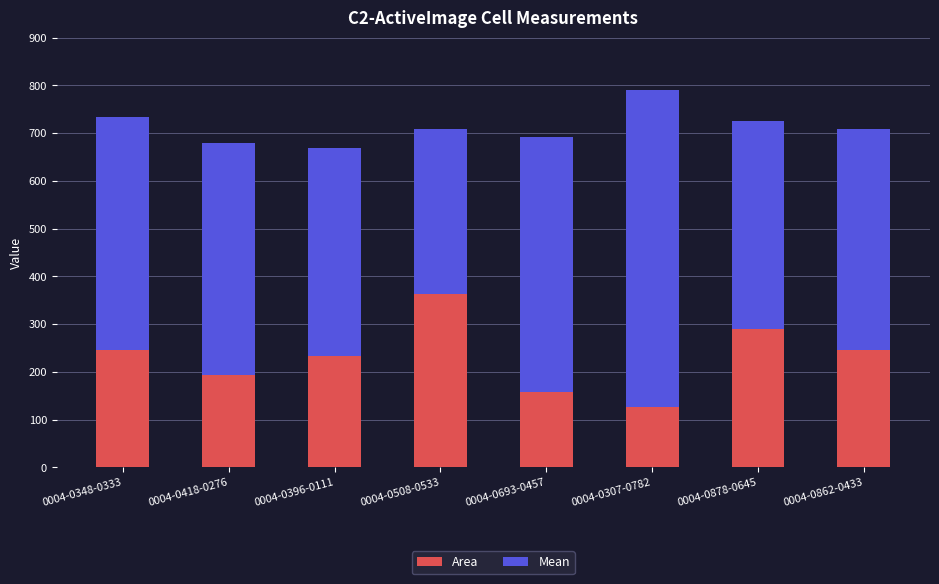

What is the difference between the maximum and minimum values in the Area series?

236.9